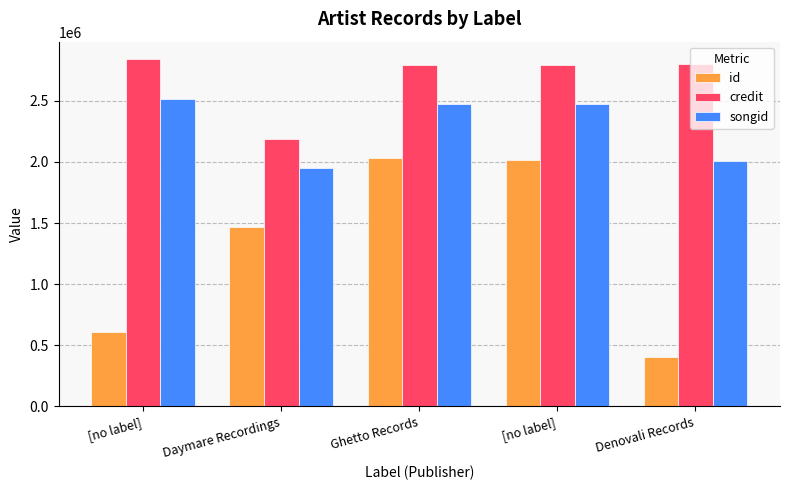

At which category is the sum across all series the highest?

Ghetto Records